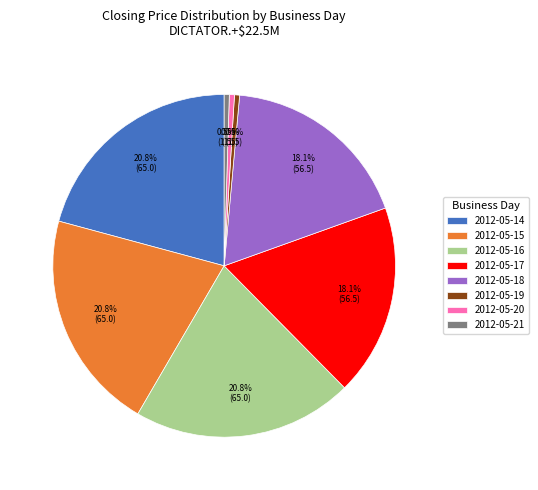

Do 2012-05-17 and 2012-05-15 together represent more than half of the pie?

No